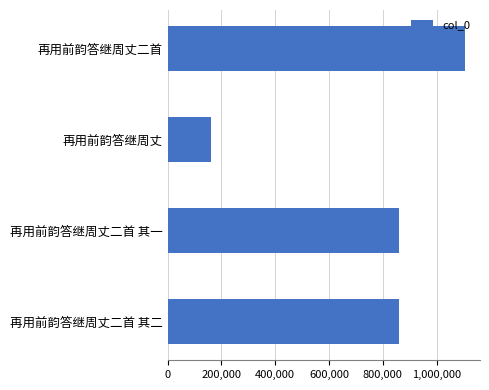

What is the value of the 3rd bar from the top?

861260